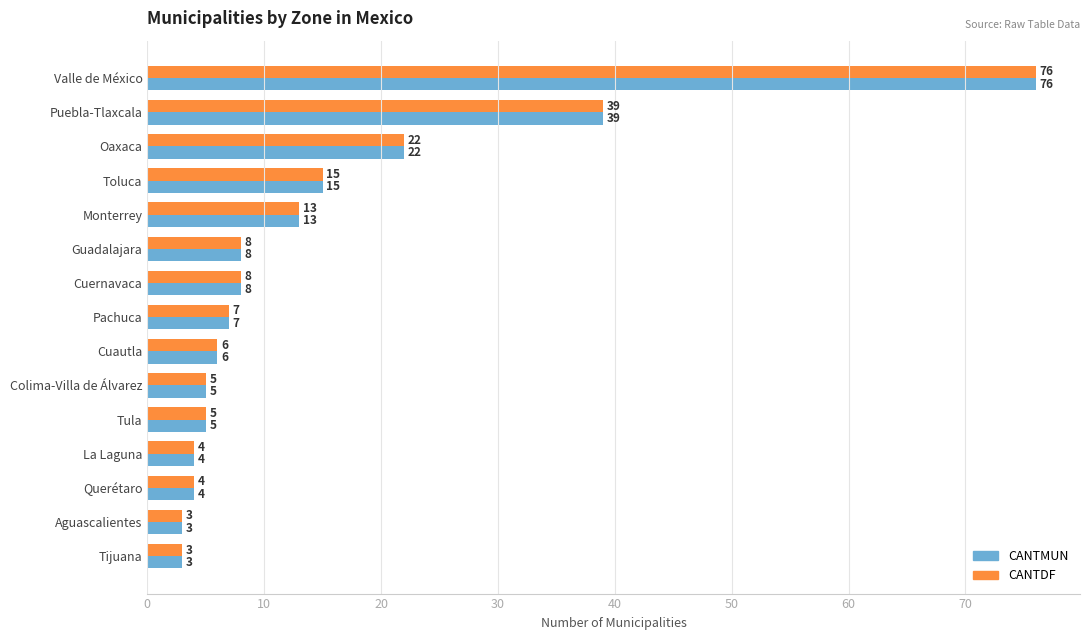

Is the value of CANTDF at Puebla-Tlaxcala greater than the value of CANTMUN at Valle de México?

No